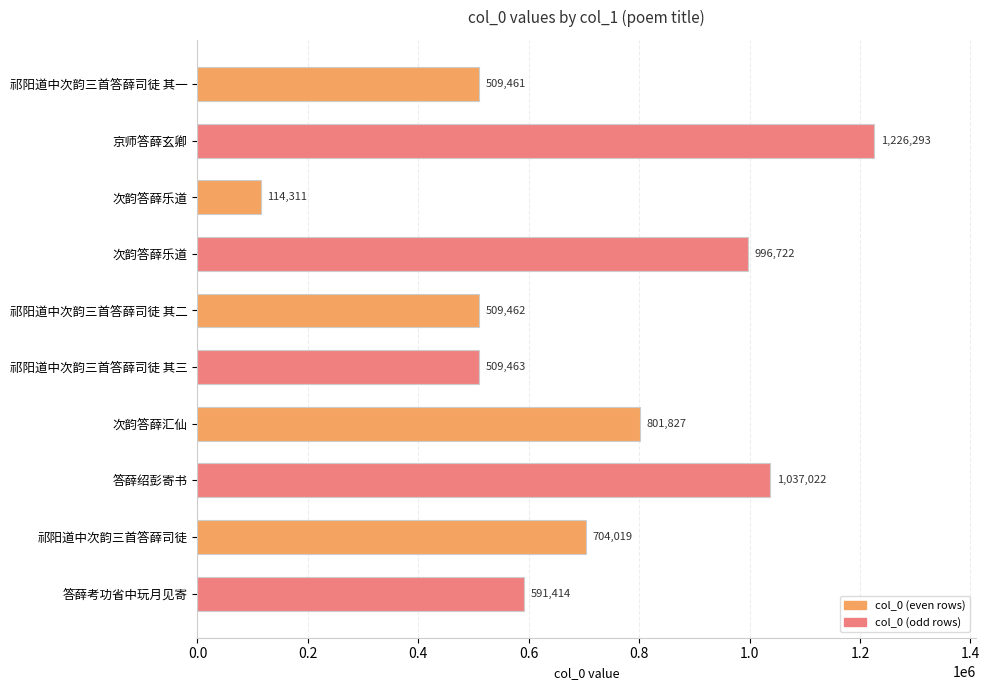

Does the chart contain stacked bars?

No